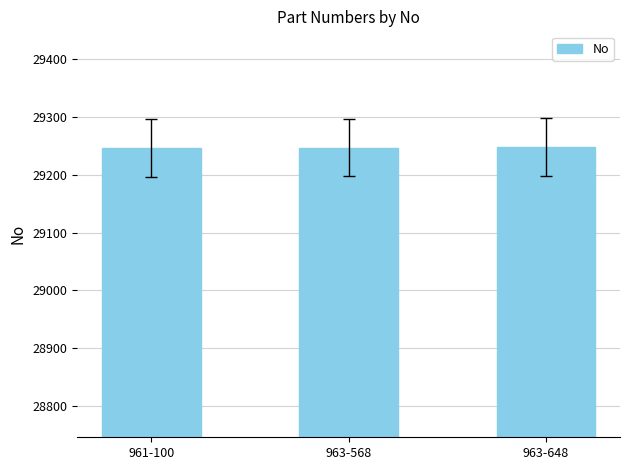

The chart shows a value of 47457 at 961-100. True or false?

False